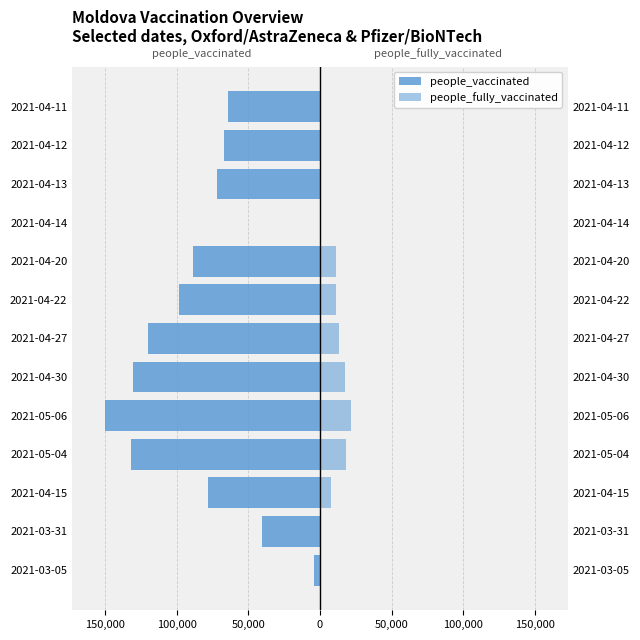

How many bars are there in total?

26